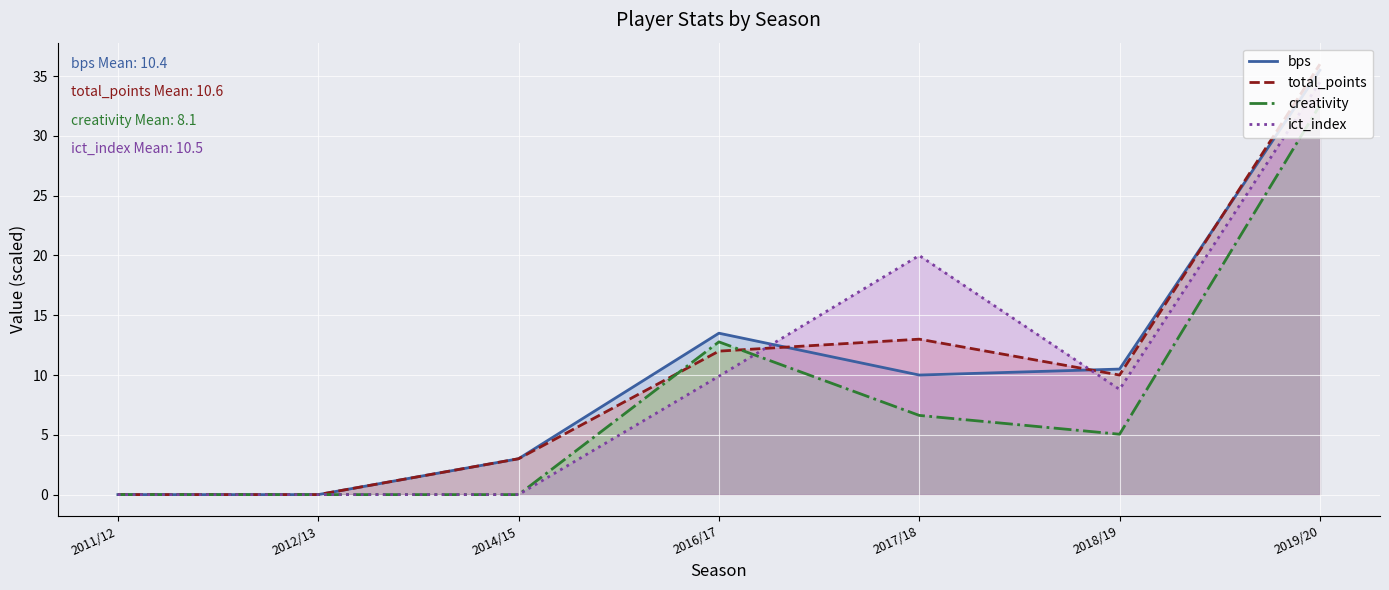

After their last crossing, which series has the higher values: ict_index or total_points?

total_points